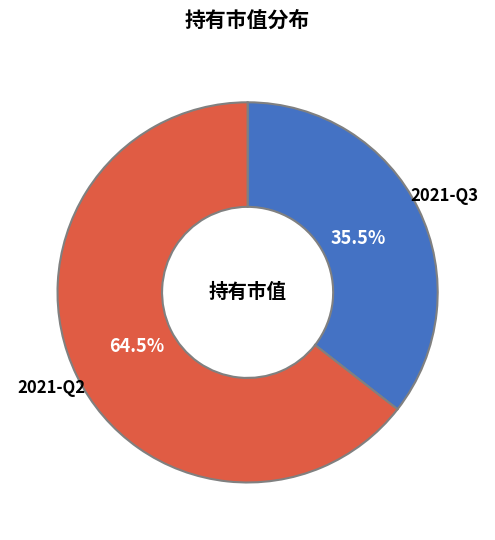

What is the largest slice in the pie chart?

2021-Q2